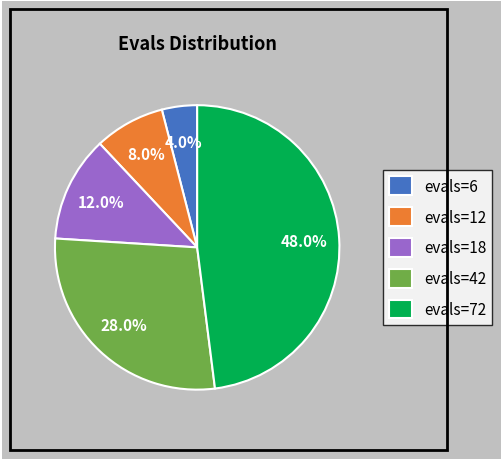

Is the sum of evals=42 and evals=6 greater than half?

No